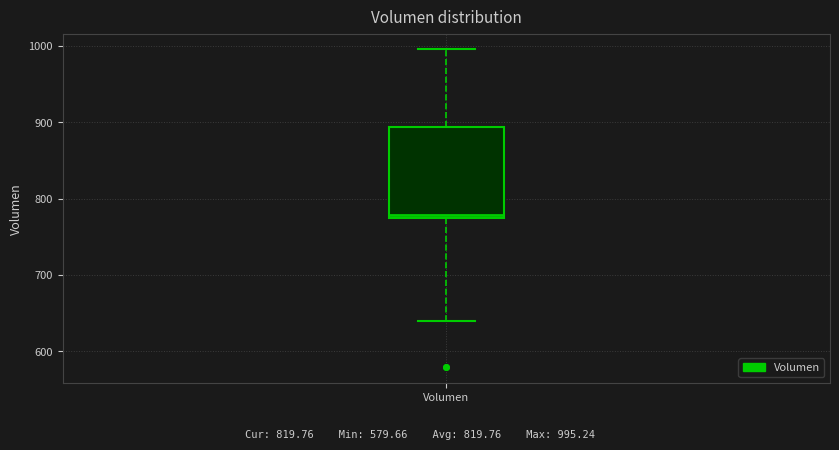

Read this box plot against the y-axis: the position of the median line, the range covered by the box, and the ends of both whiskers. The values are not printed on the chart, so give them approximately, as read against the axis.

median 780, box 770 to 890, whiskers 640 to 1000